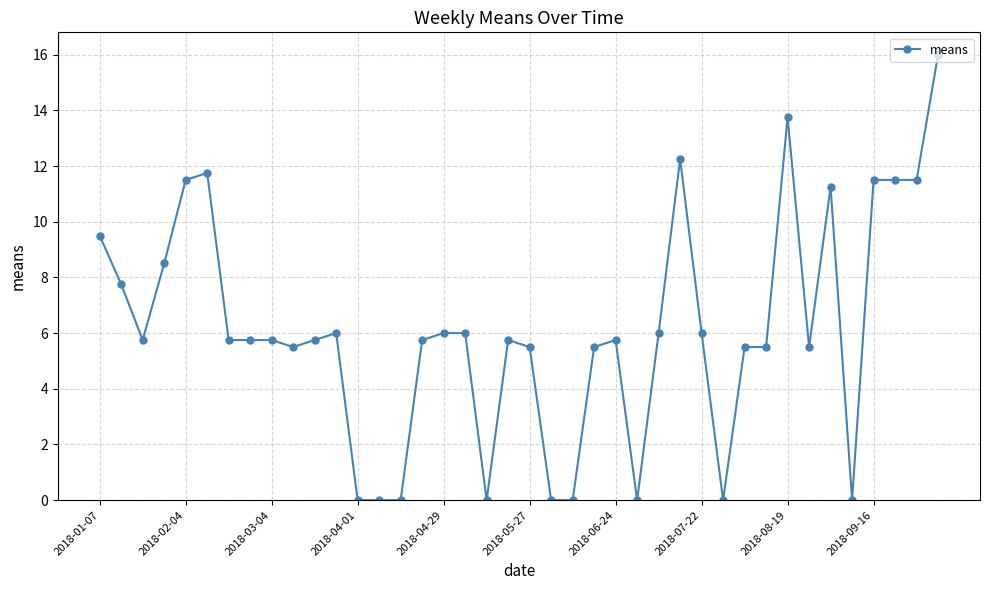

What is the greatest value displayed?

16.0